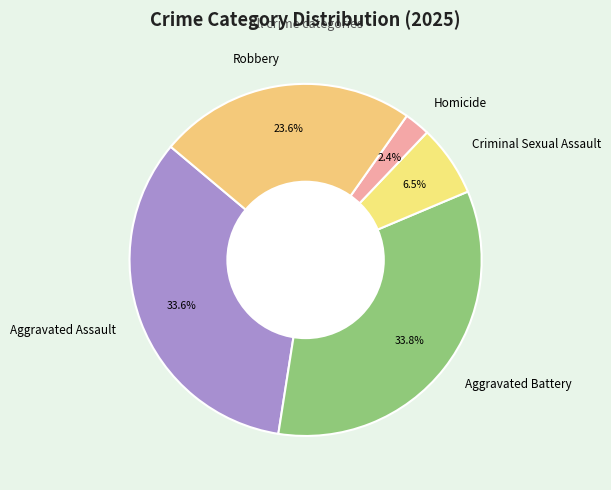

Approximately how many times larger is the value at Homicide compared to Aggravated Battery?

0.1